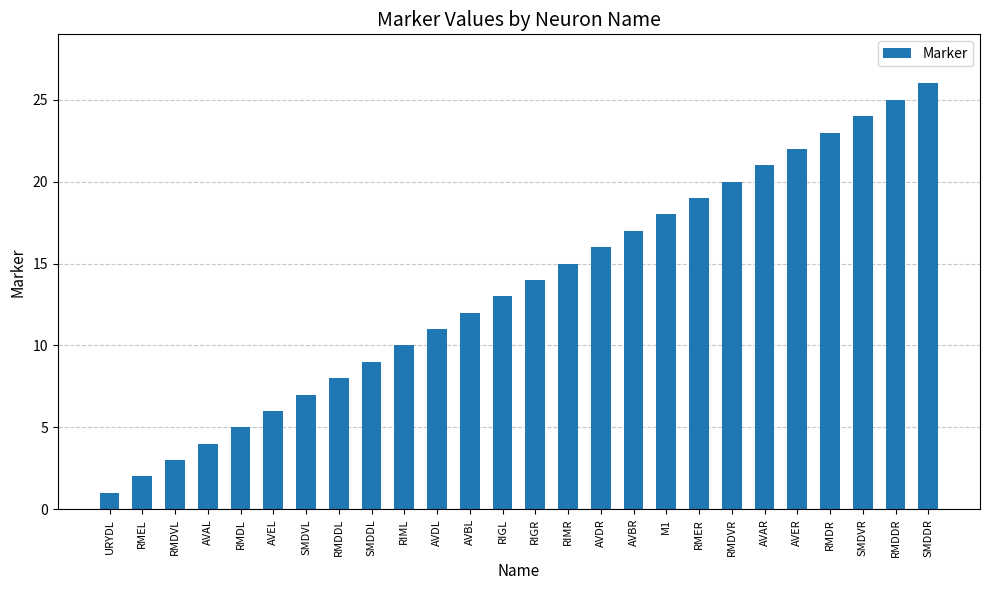

Are the bars horizontal?

No